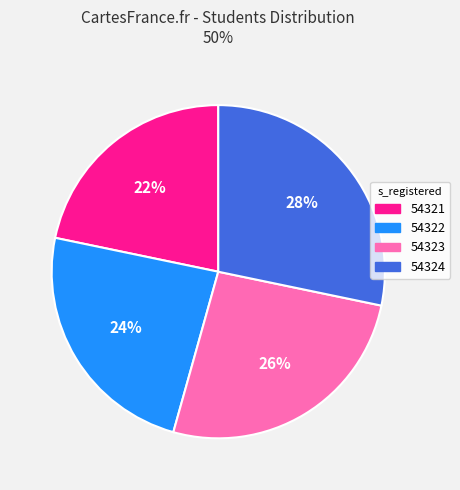

Count the number of slices in the pie.

4